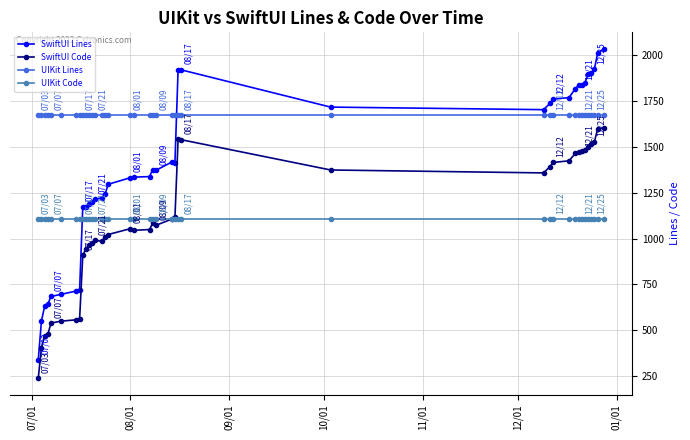

Which series has the largest total across all categories?

UIKit Lines